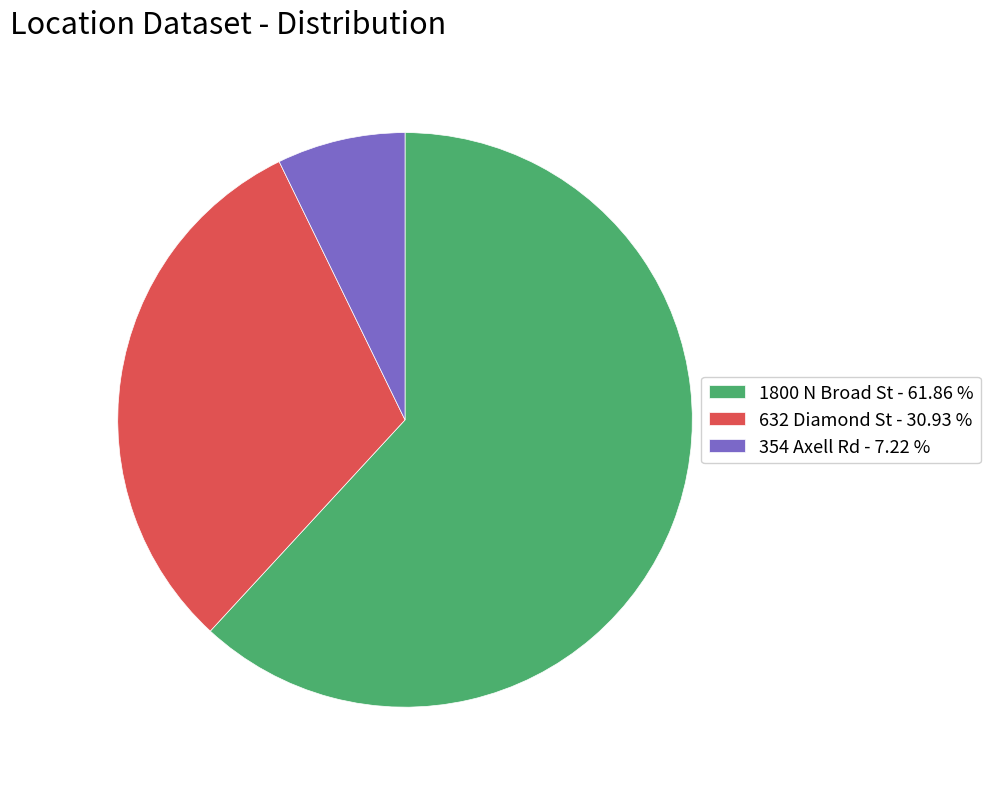

Is 632 Diamond St - 30.93 % the majority of the pie?

No